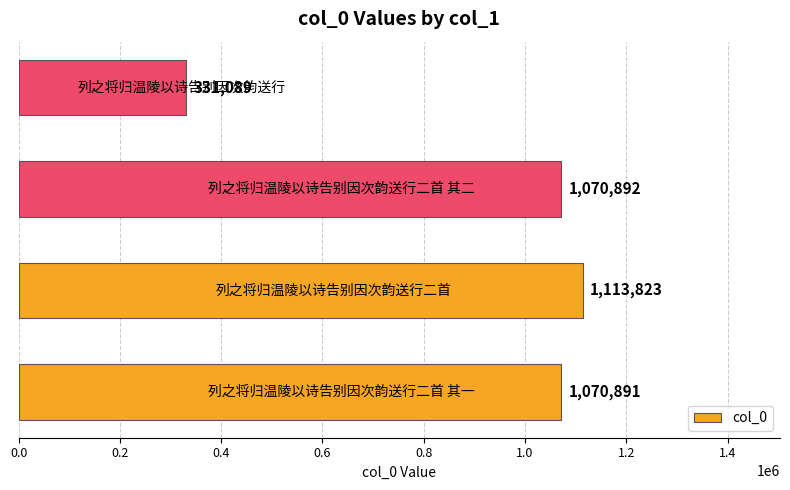

What is the difference between the maximum and minimum values?

782734